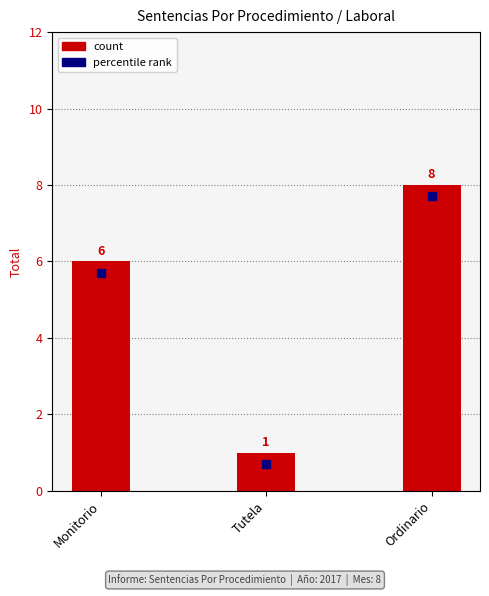

Rank the categories by value from highest to lowest.

Ordinario, Monitorio, Tutela